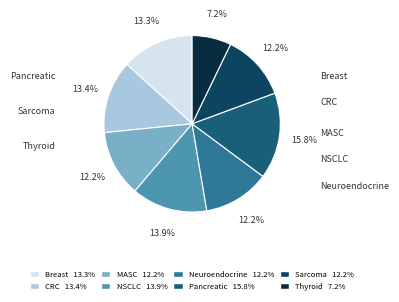

The Sarcoma slice represents 23% of the pie. True or false?

False